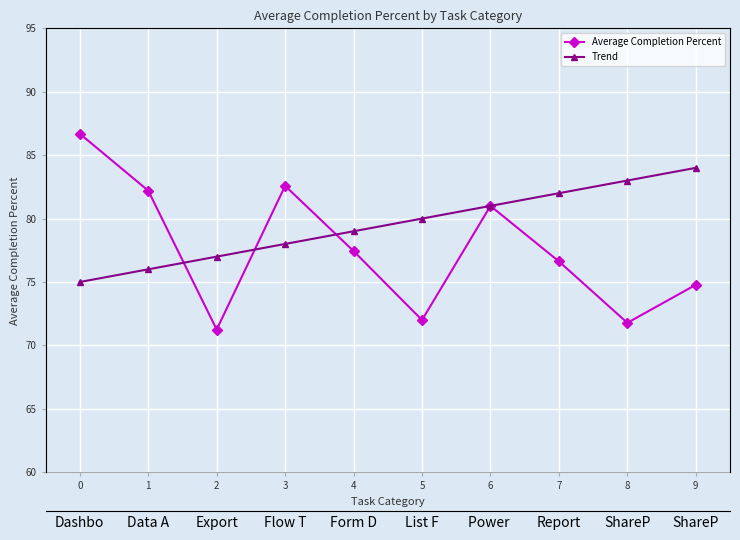

Read the Average Completion Percent value at 6.

81.0